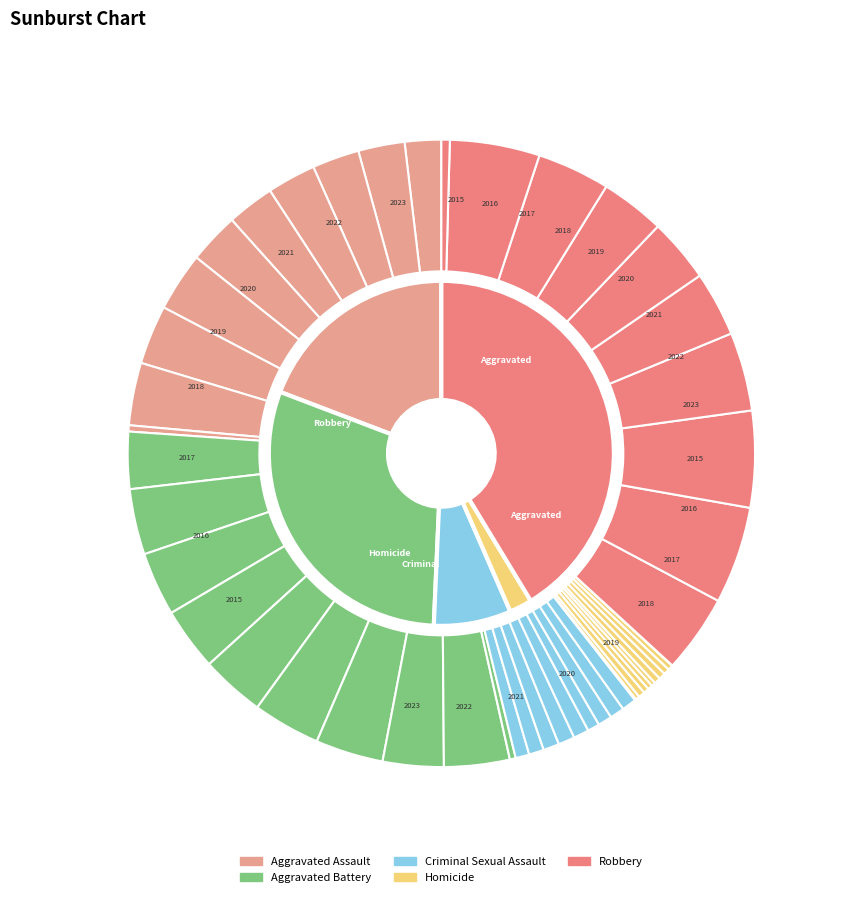

The Aggravated Assault slice represents 25% of the pie. True or false?

False